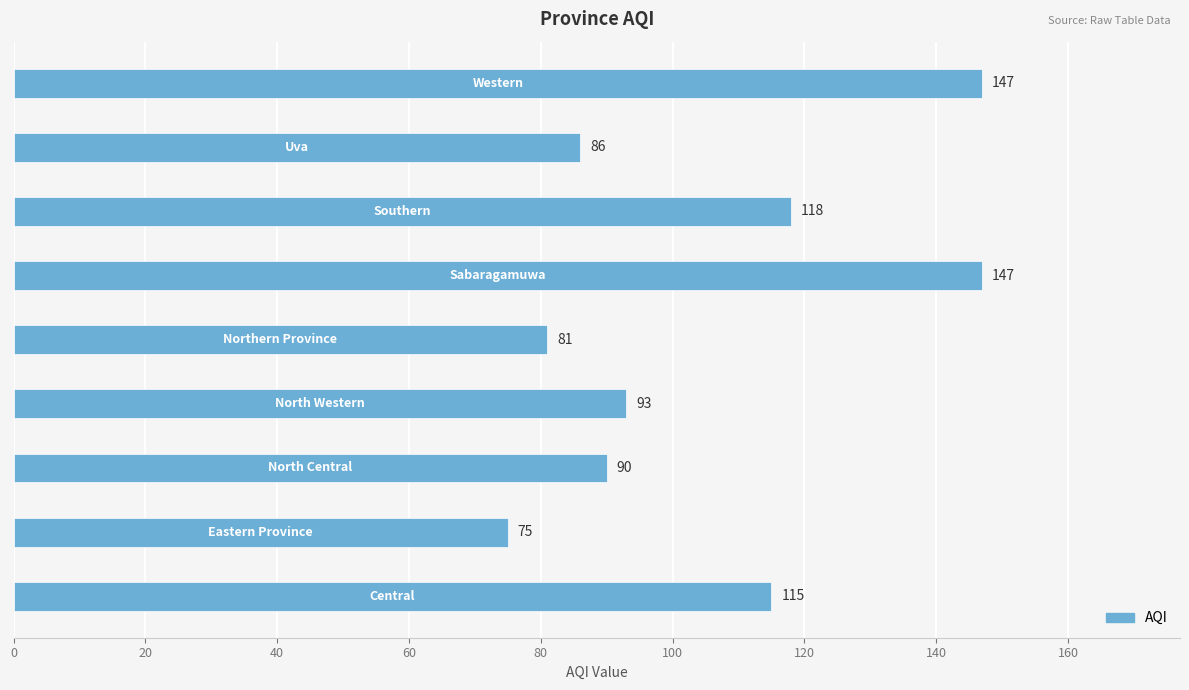

What is the average value?

106